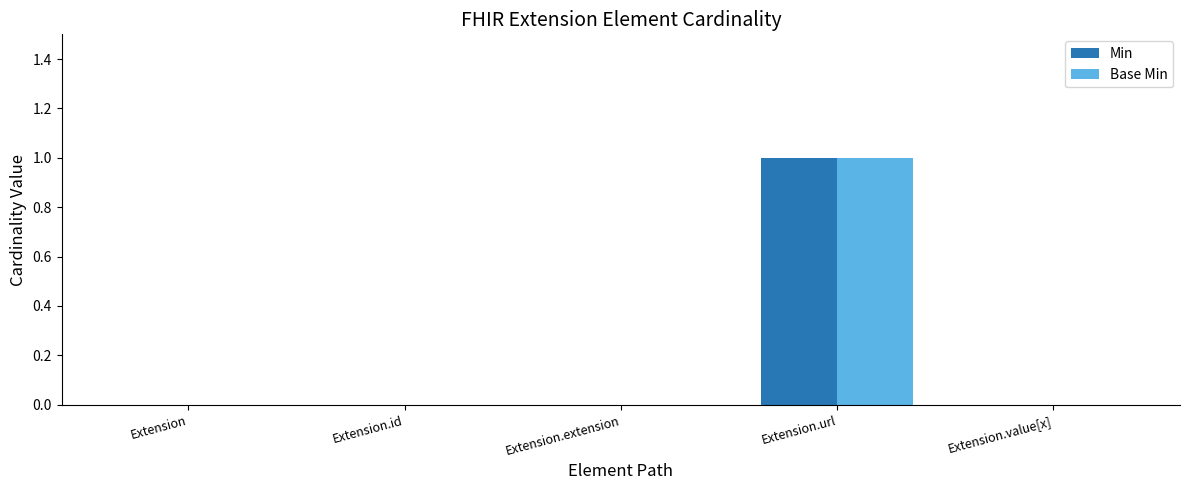

Is it true that Min equals 1 at Extension.url?

True